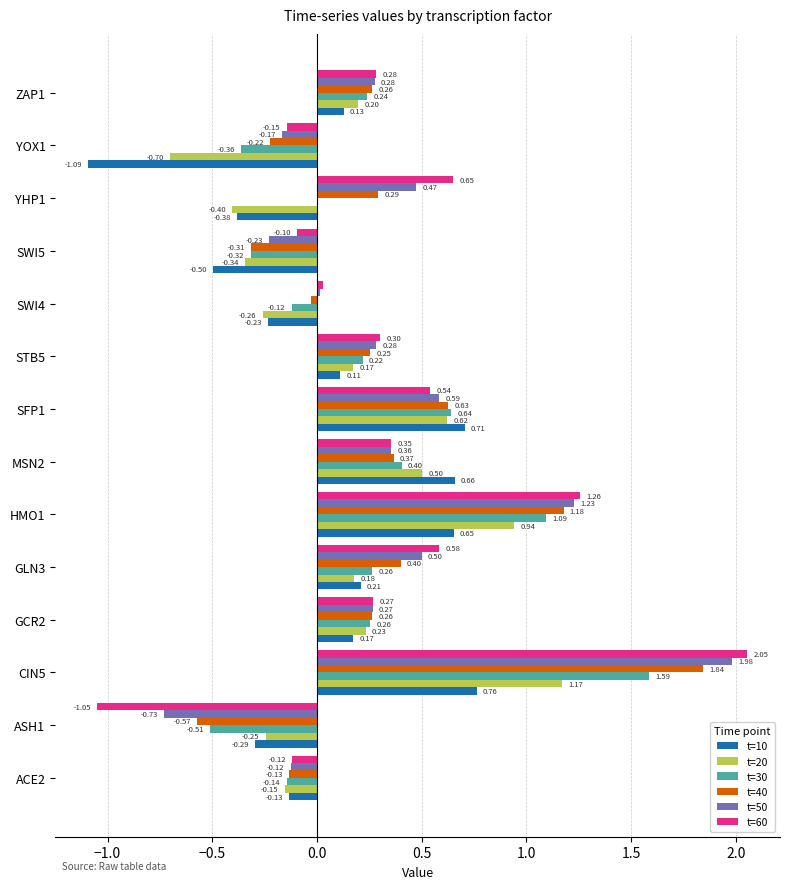

How many values in the t=10 series exceed 0?

8